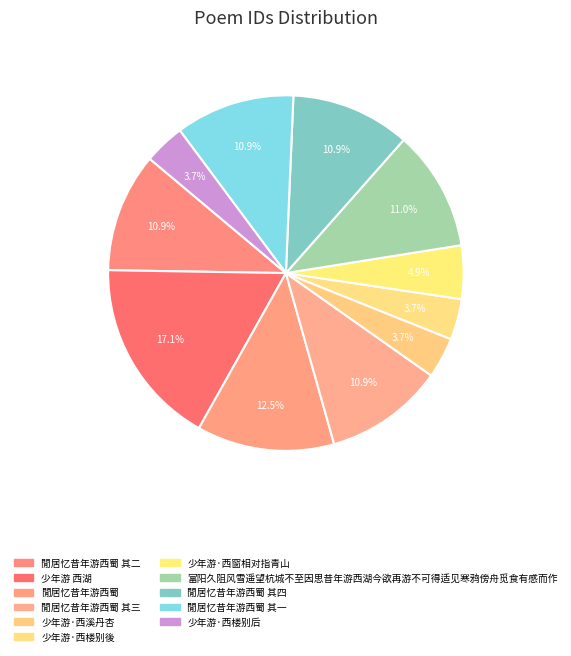

How many segments does this pie chart have?

11